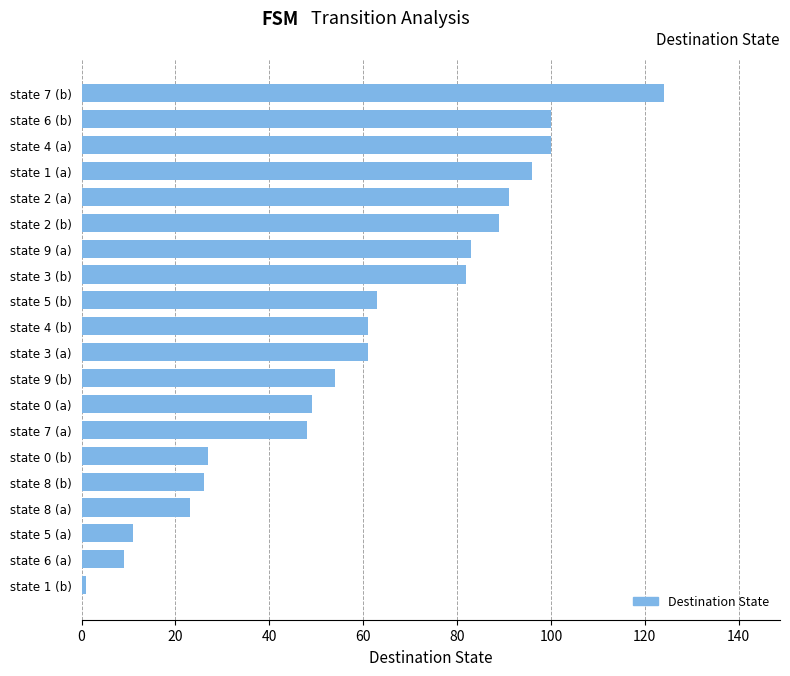

Approximately how many times larger is the value at state 8 (a) compared to state 9 (a)?

0.3